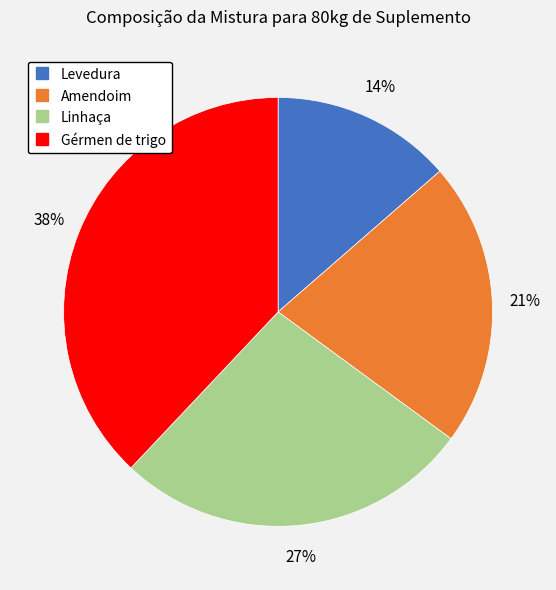

To the nearest percent, what is the average slice percentage?

25%